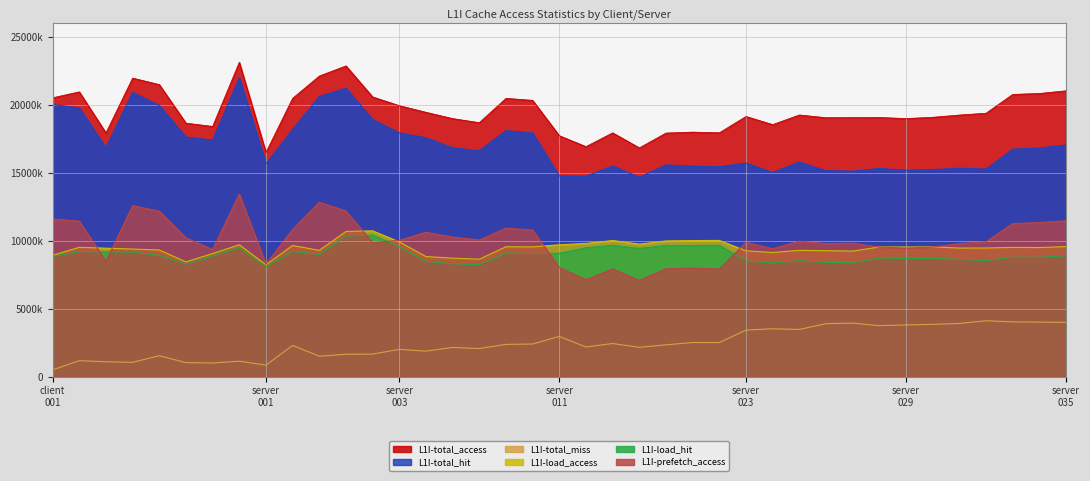

What is the difference between the L1I-total_hit values at server_031 and client_008?

6662936